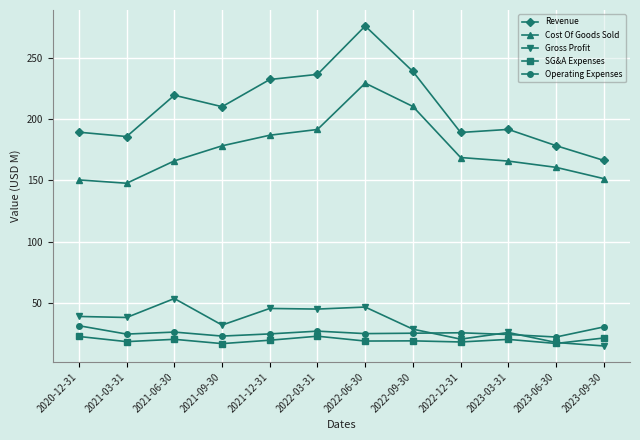

List the series in order of their peak value, lowest first.

SG&A Expenses, Operating Expenses, Gross Profit, Cost Of Goods Sold, Revenue